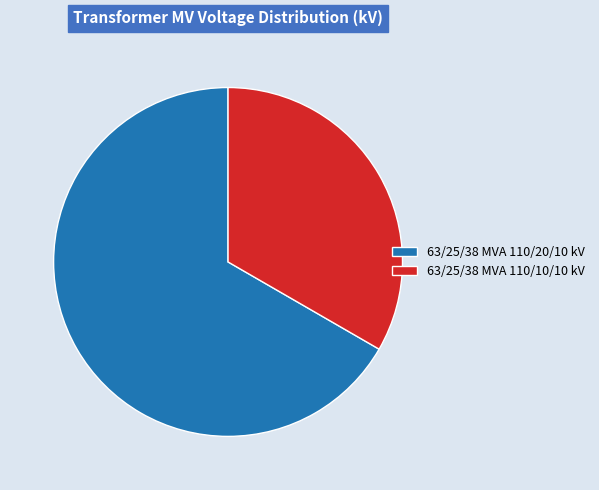

Which slice represents more than half of the pie?

63/25/38 MVA 110/20/10 kV